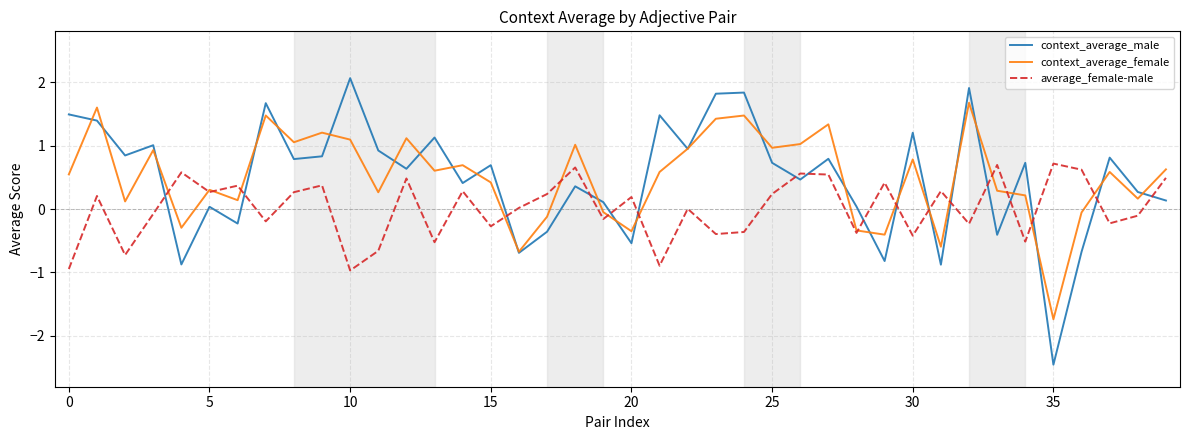

How many values in the context_average_male series are below 0?

10